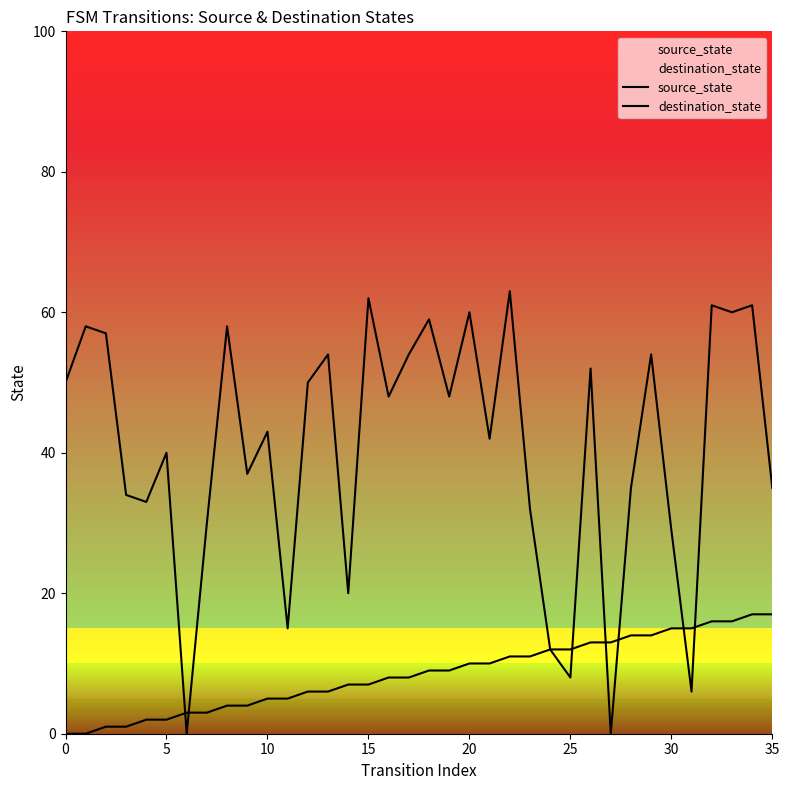

Is the value of source_state at 15 greater than the value of destination_state at 21?

No